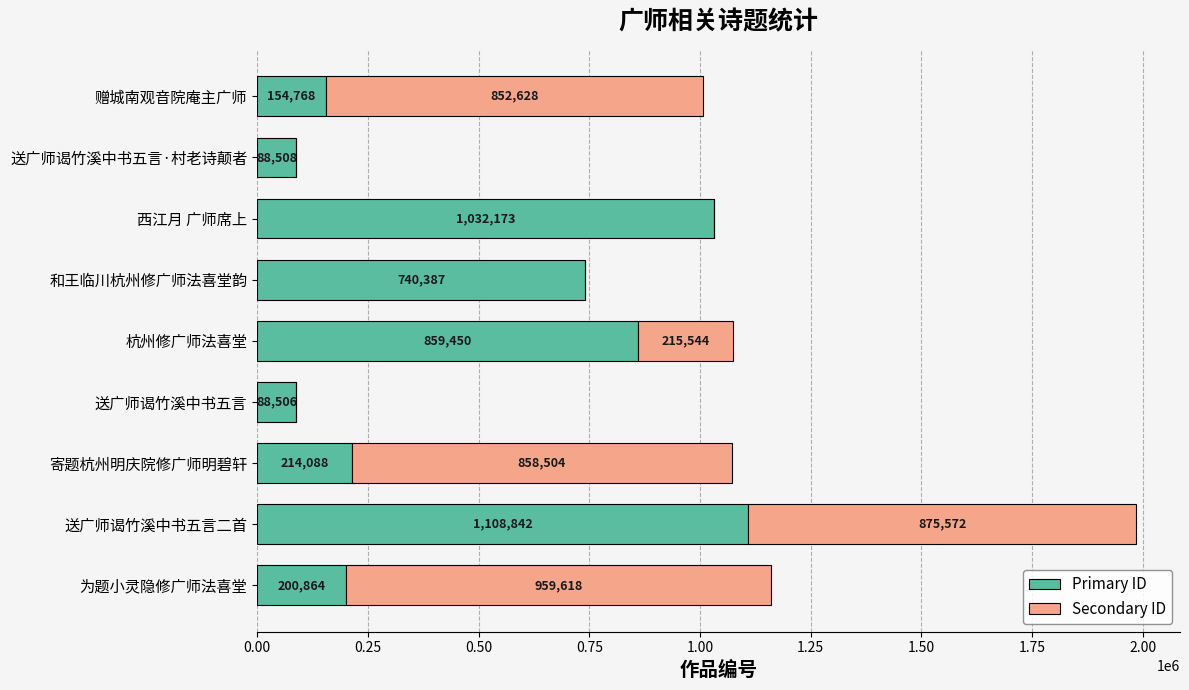

At which category is the sum across all series the highest?

送广师谒竹溪中书五言二首